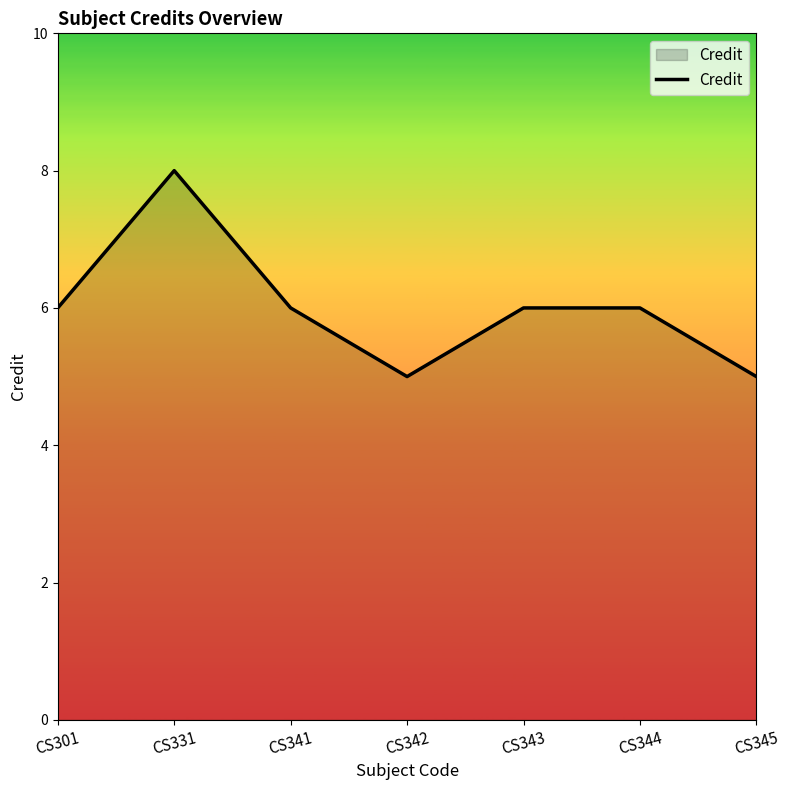

Read the value at CS343.

6